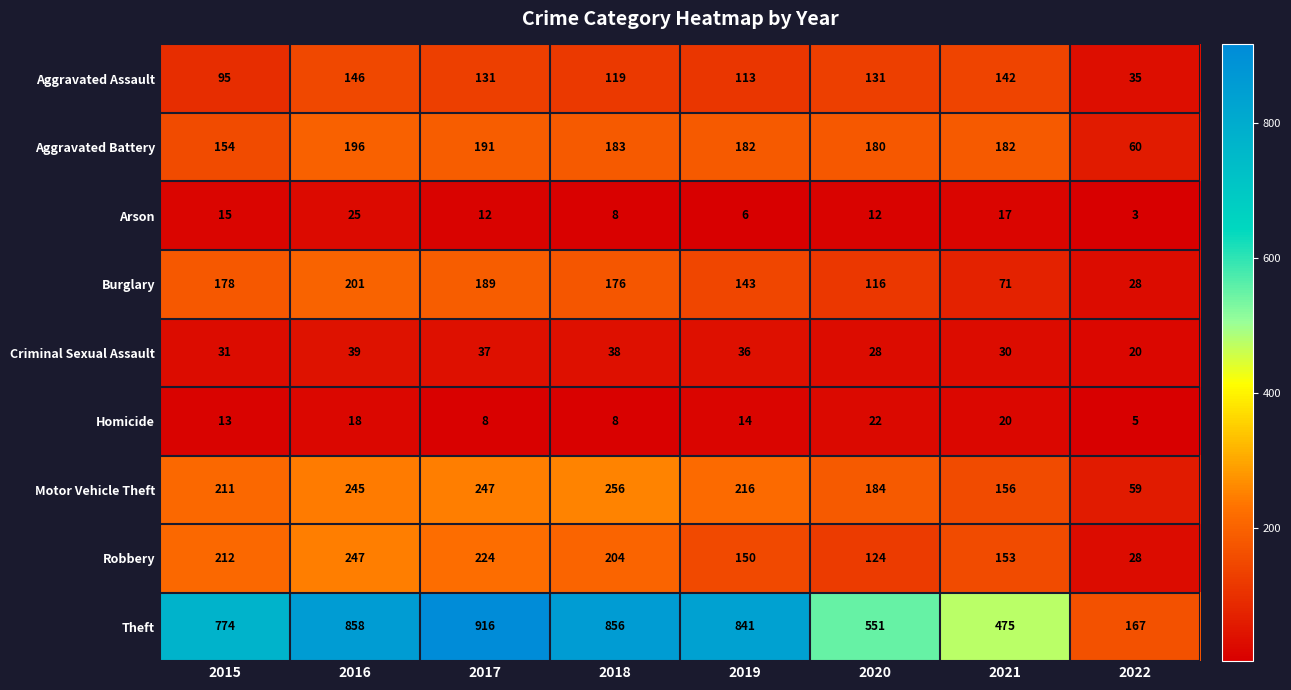

Where is Aggravated Battery nearest to the value 128?

2015